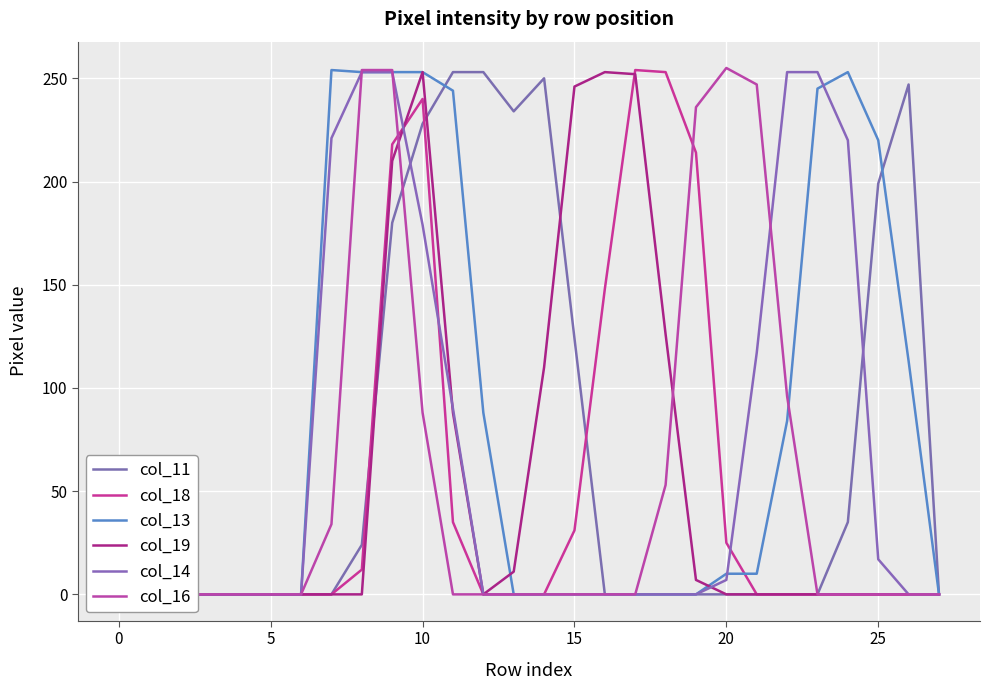

What is the spread (max minus min) of values at 12?

253